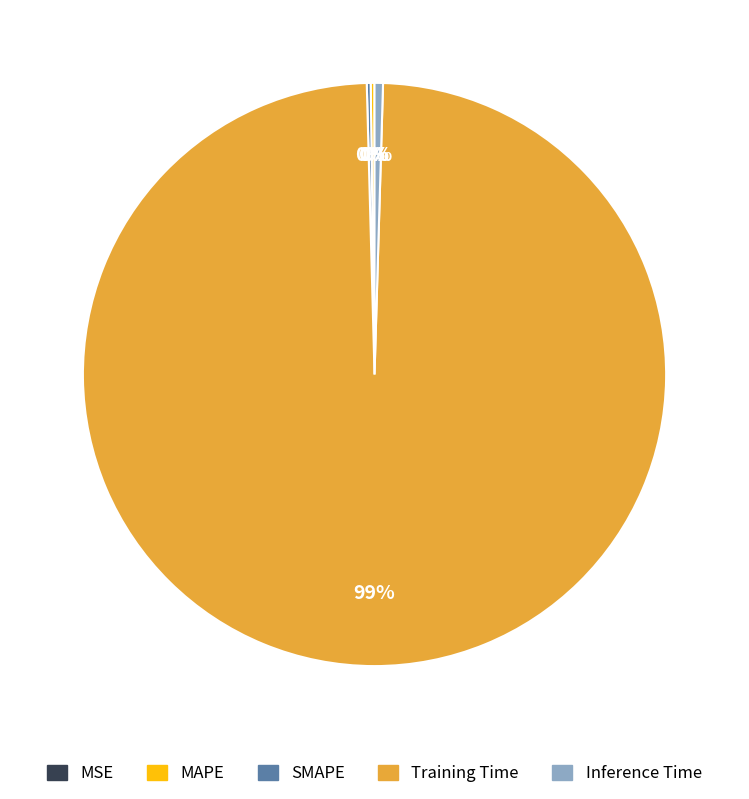

Is it true that Inference Time is 10% of the pie?

False